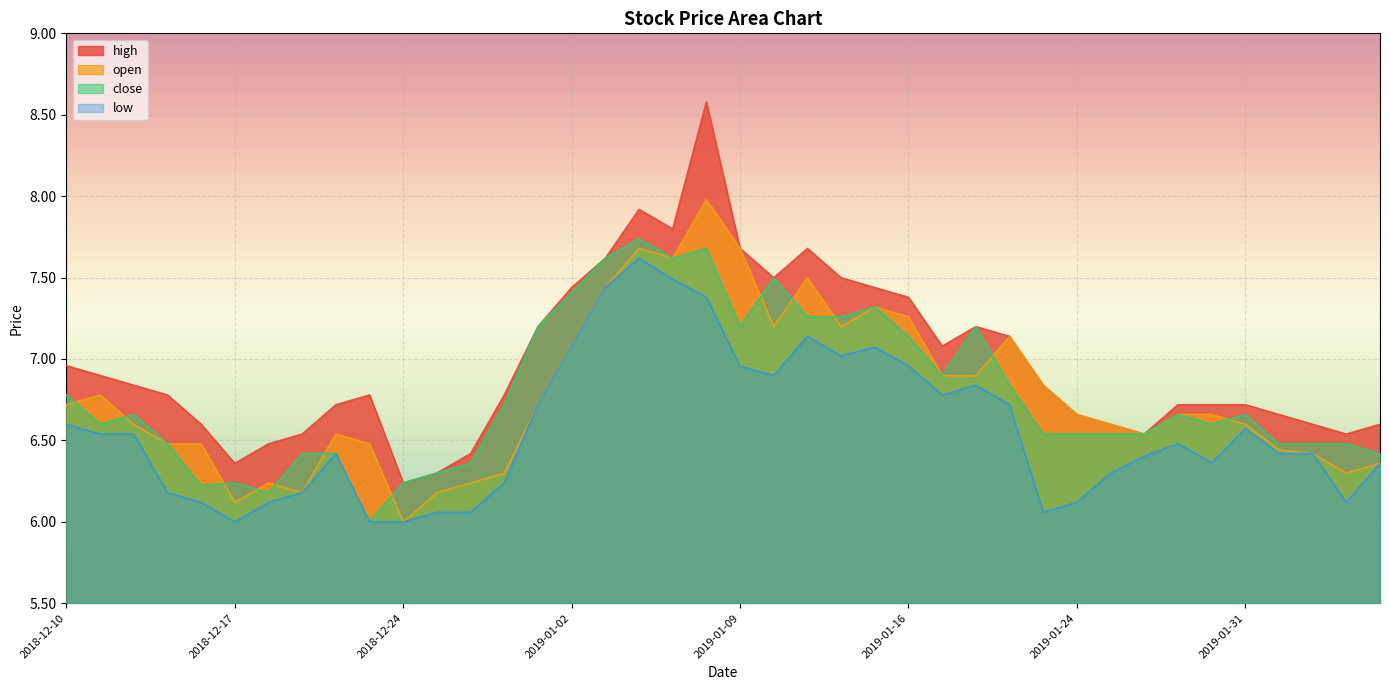

What is the label of the 12th point from the right?

2019-01-22